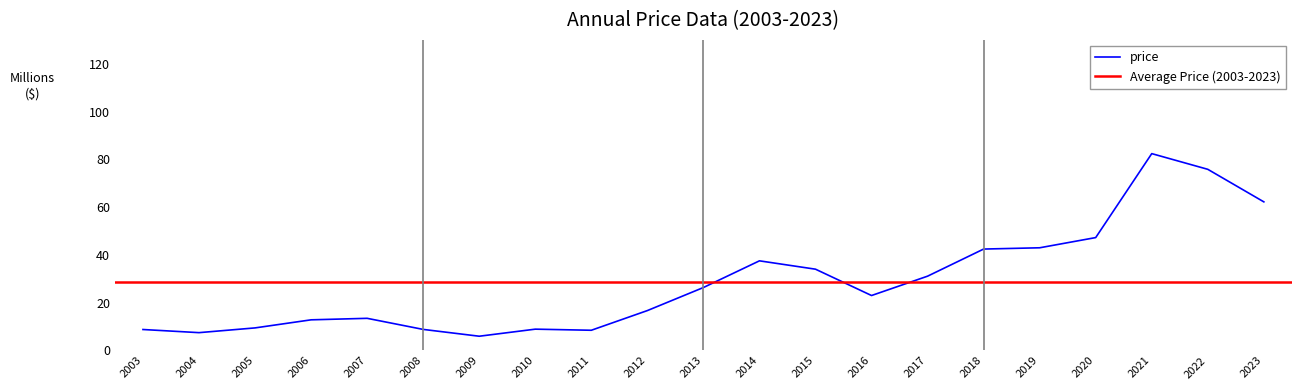

True or false: price has a value of 23.0 at 2016.

True